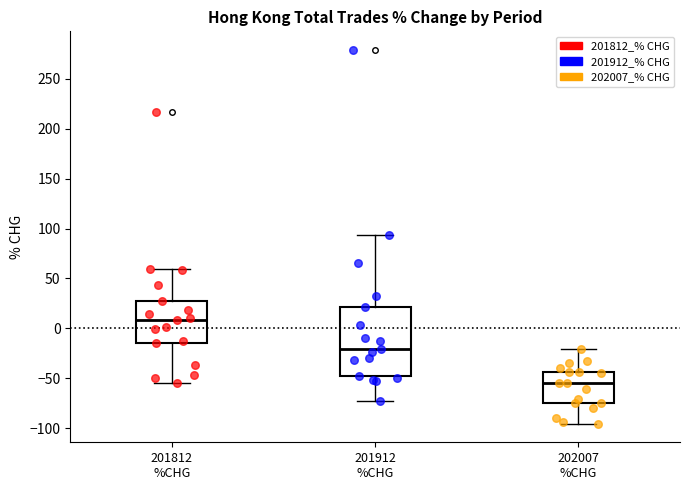

Reading left to right, transcribe this box plot: for each box, give where its median line is, the range the box spans, and where its two whiskers end, as read against the y-axis. The values are not printed on the chart, so give them approximately, as read against the axis.

201812 %CHG: median 10, box -15 to 25, whiskers -55 to 60
201912 %CHG: median -20, box -50 to 20, whiskers -75 to 95
202007 %CHG: median -55, box -75 to -45, whiskers -95 to -20